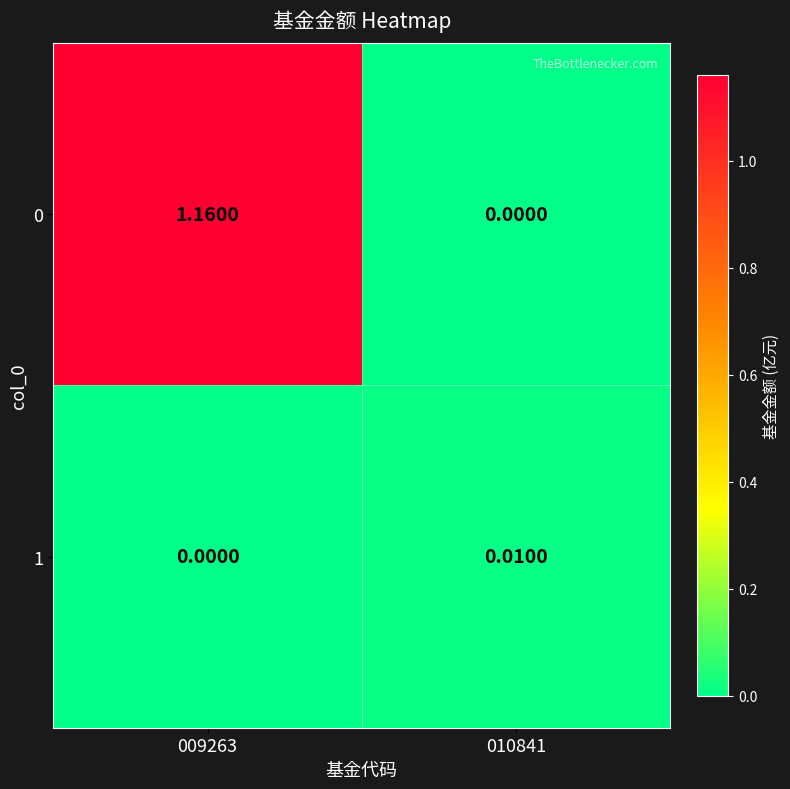

Is the value of 1 at 009263 greater than the value of 0 at 009263?

No